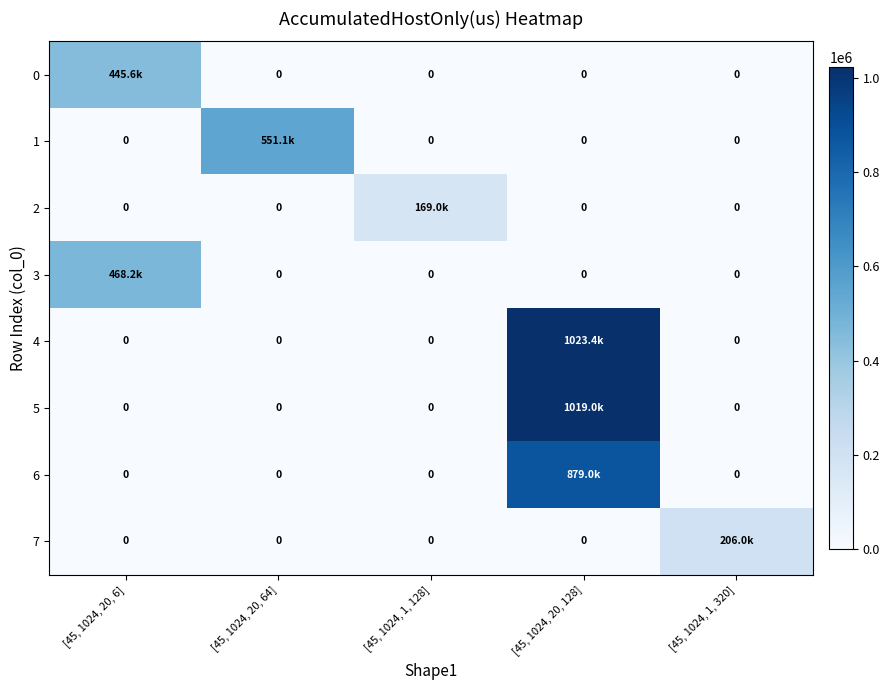

The 4 series shows 0.0 at [45, 1024, 1, 320]. True or false?

True